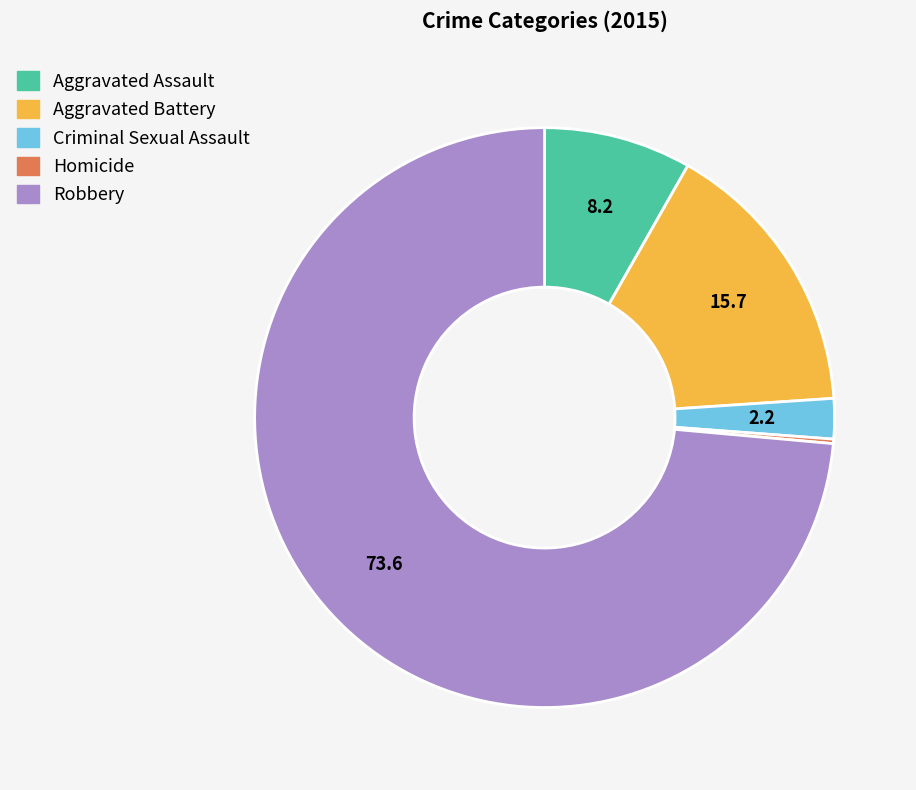

What is the majority slice?

Robbery